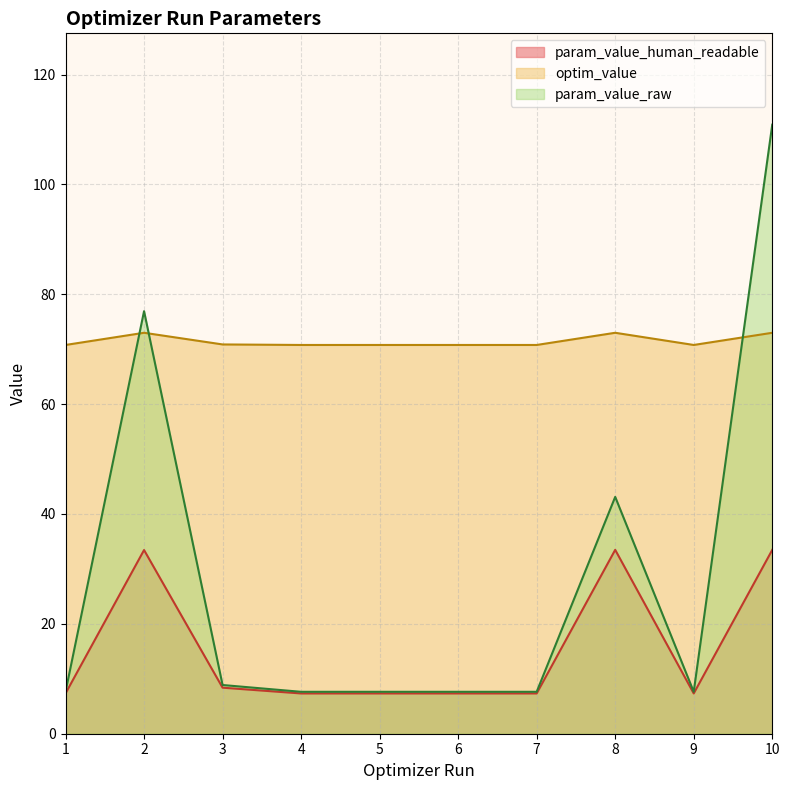

Rank the series by their average value, from highest to lowest.

optim_value, param_value_raw, param_value_human_readable